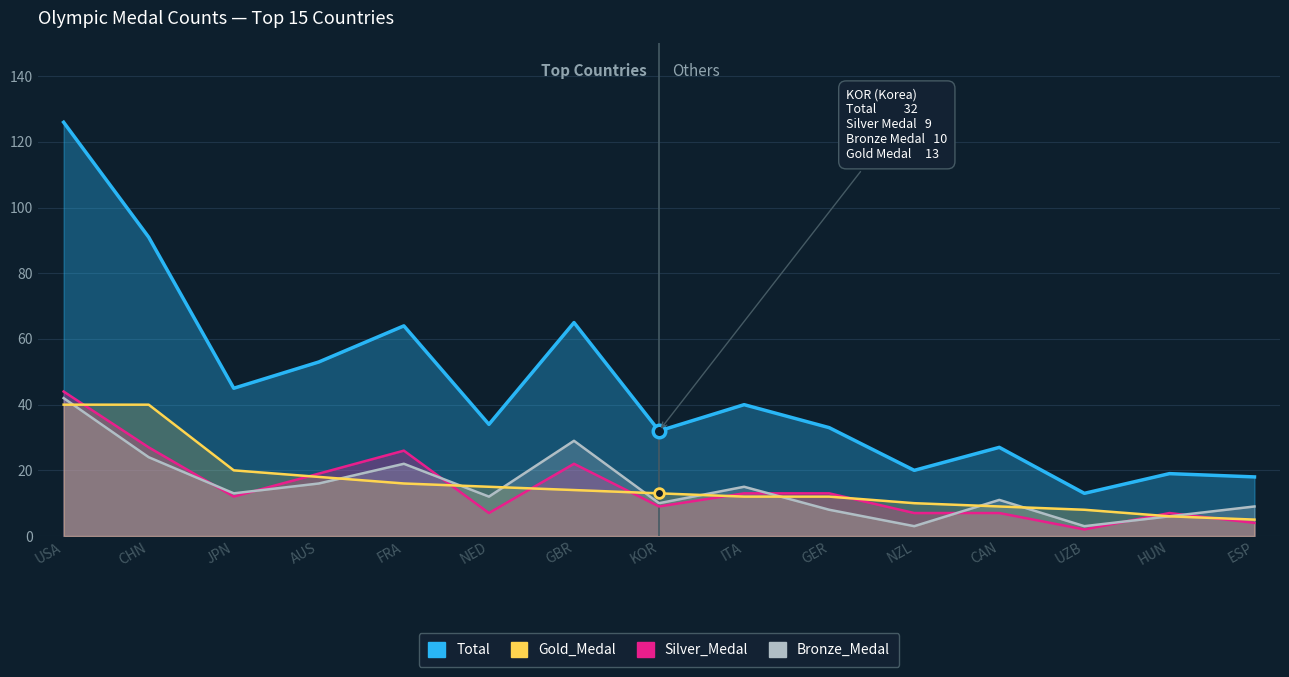

Is it true that Bronze_Medal equals 12 at GER?

False